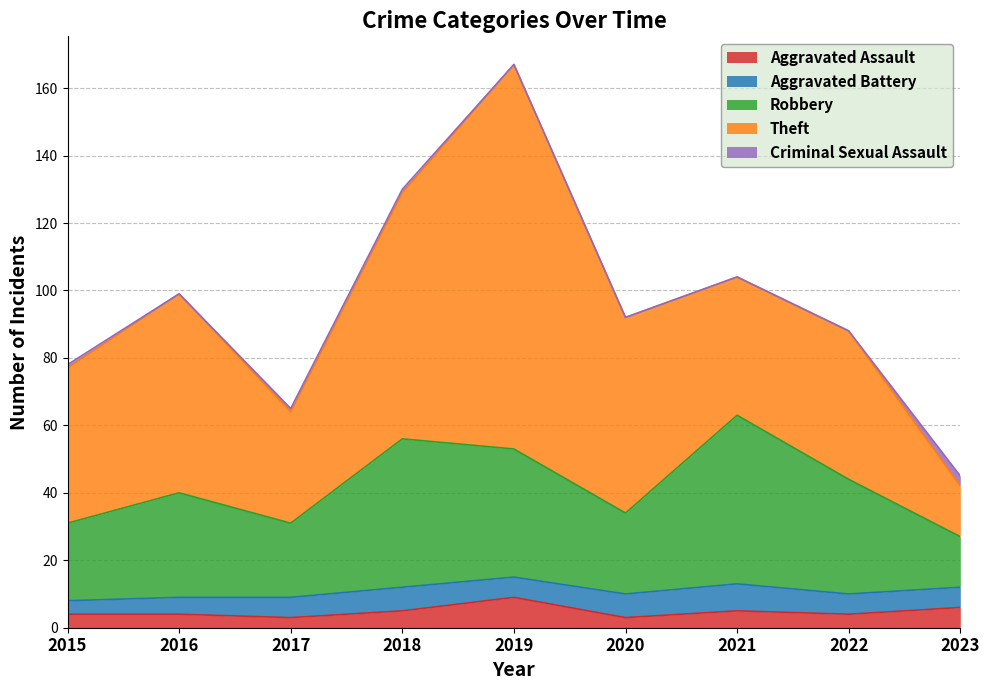

Rank the series at 2019 from lowest to highest value.

Criminal Sexual Assault, Aggravated Battery, Aggravated Assault, Robbery, Theft